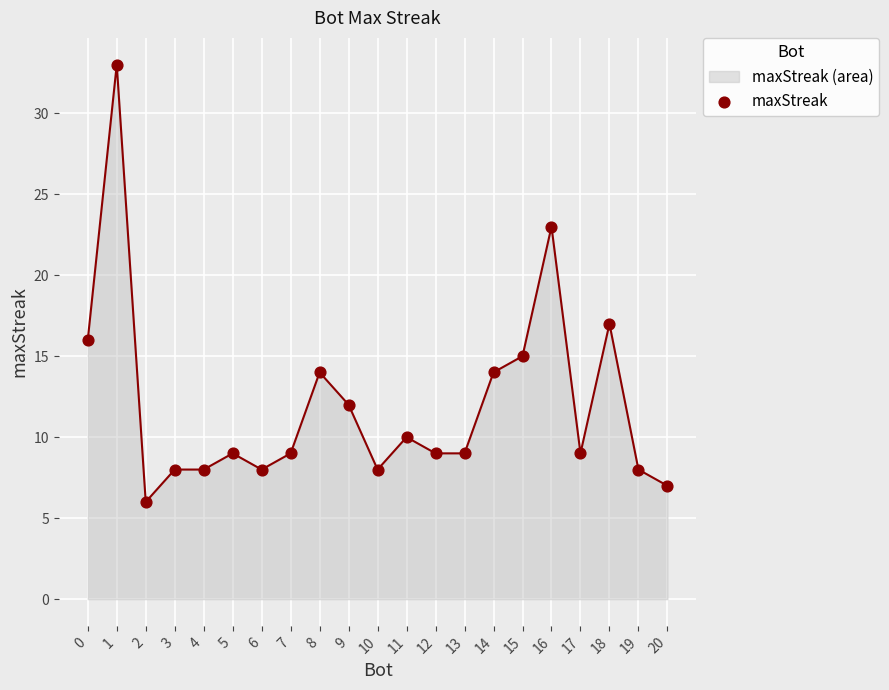

Between 12 and 10, which is larger?

12